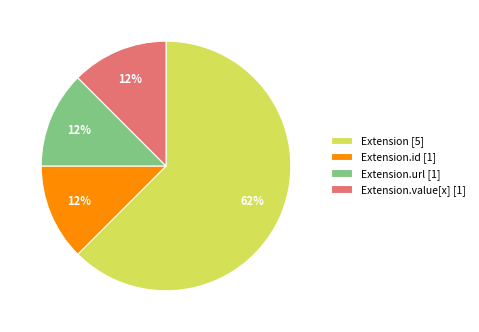

True or false: Extension.url [1] accounts for 2% of the total.

False